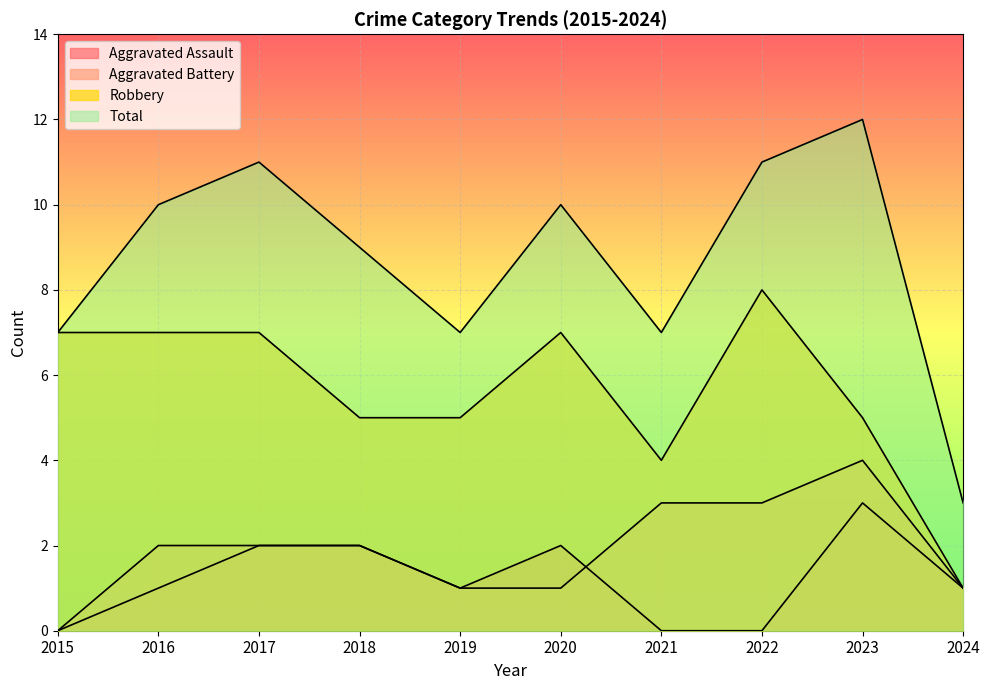

The value of Aggravated Assault at 2022 is 1. True or false?

False